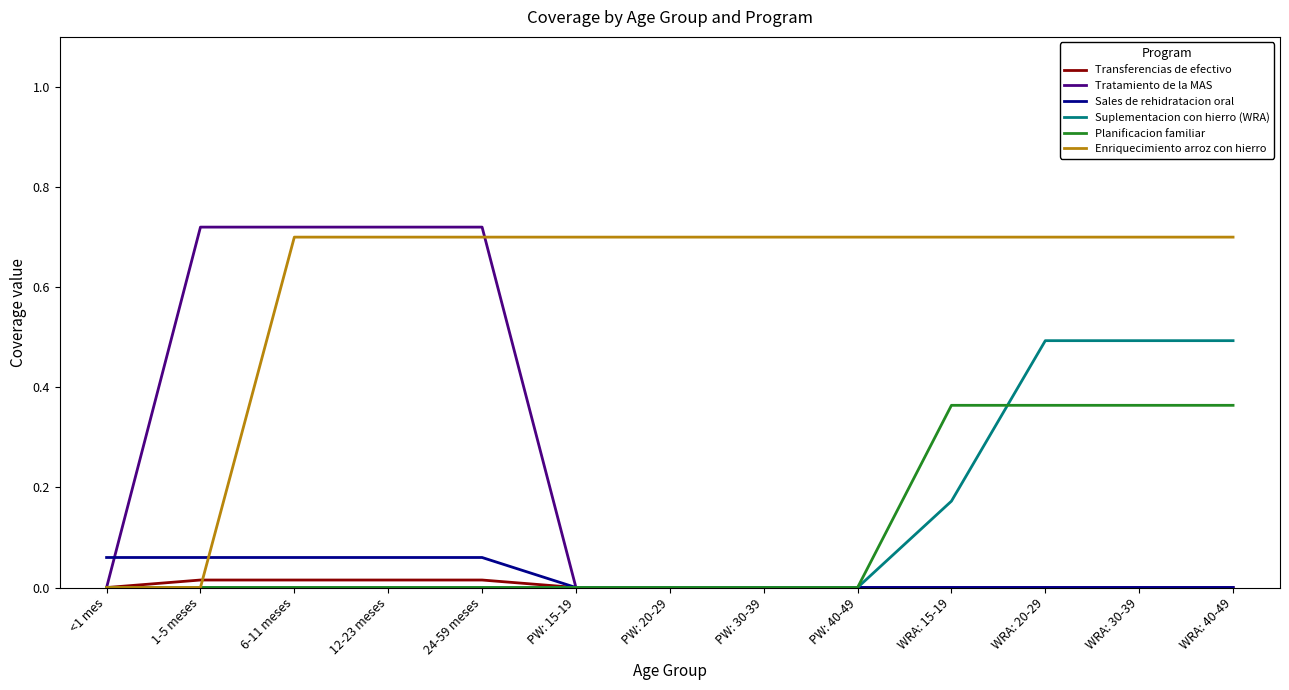

Is it true that Suplementacion con hierro (WRA) equals 0.0 at 12-23 meses?

True